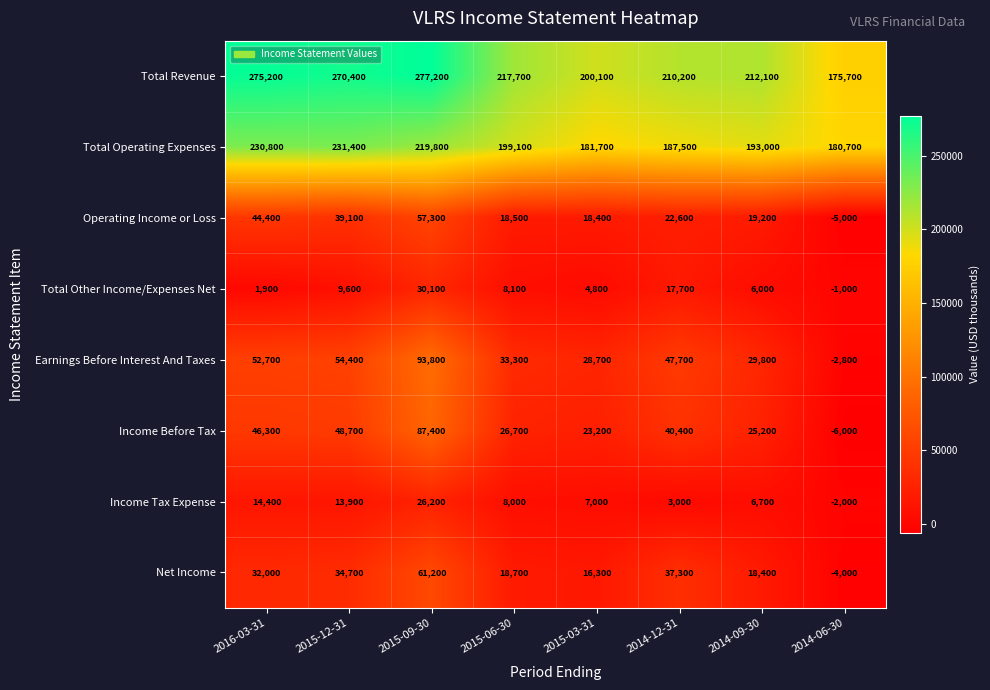

At which label is Income Tax Expense closest to 12100?

2015-12-31